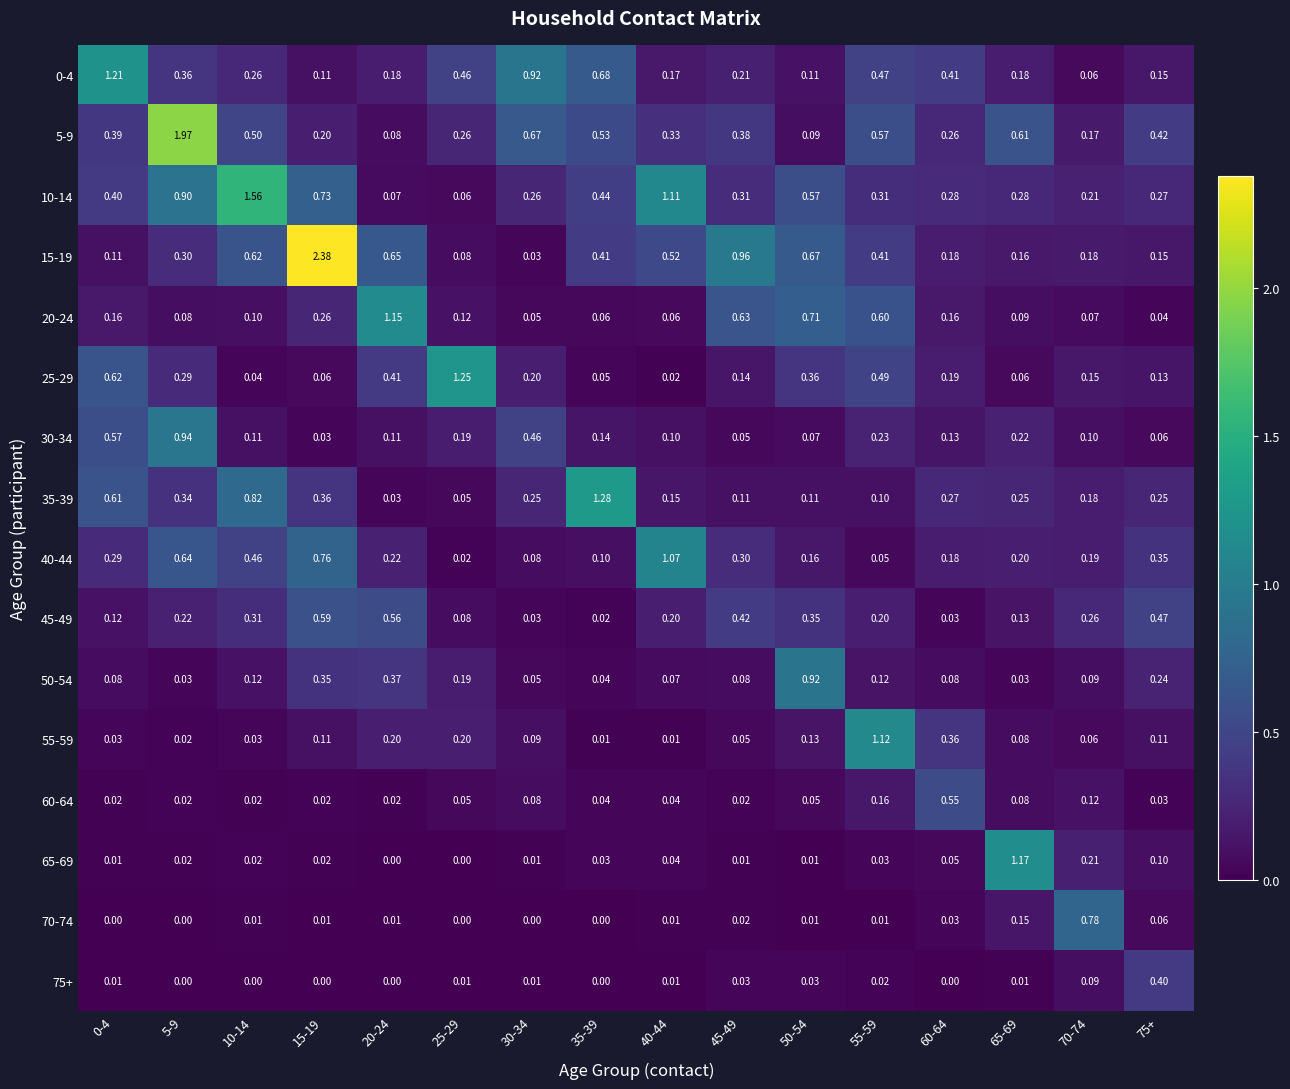

Is the value of 30-34 at 15-19 greater than the value of 40-44 at 15-19?

No